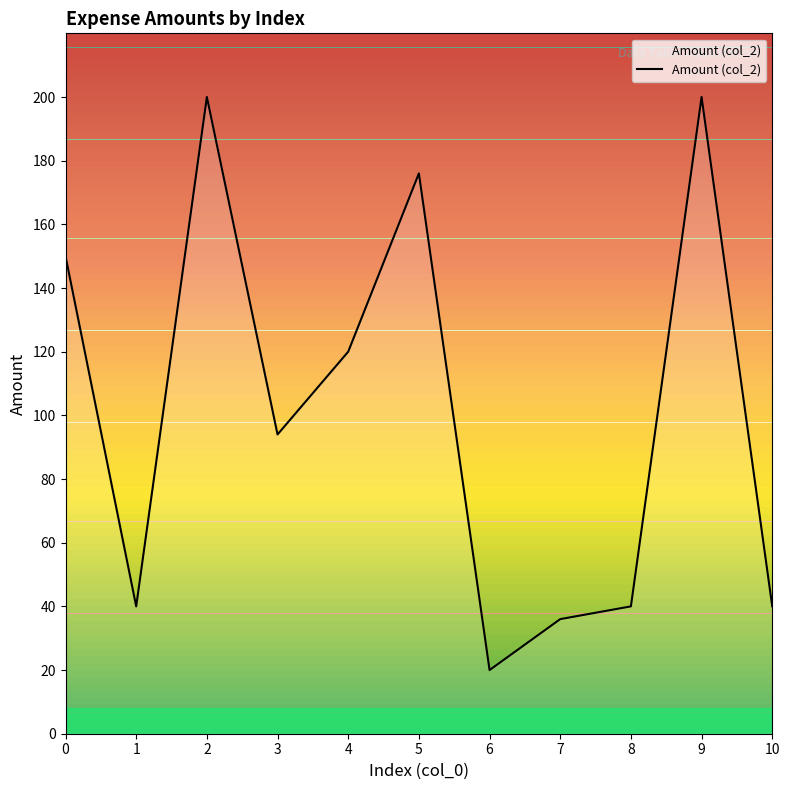

What is the difference between the values at 6 and 1?

20